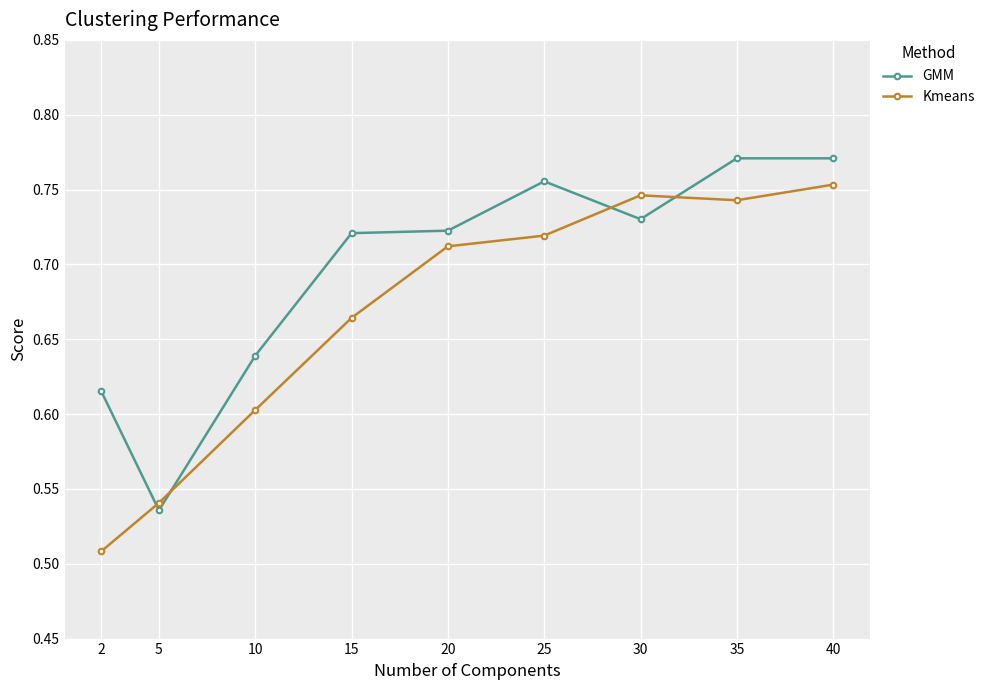

Is the value of GMM at 5 greater than the value of Kmeans at 30?

No